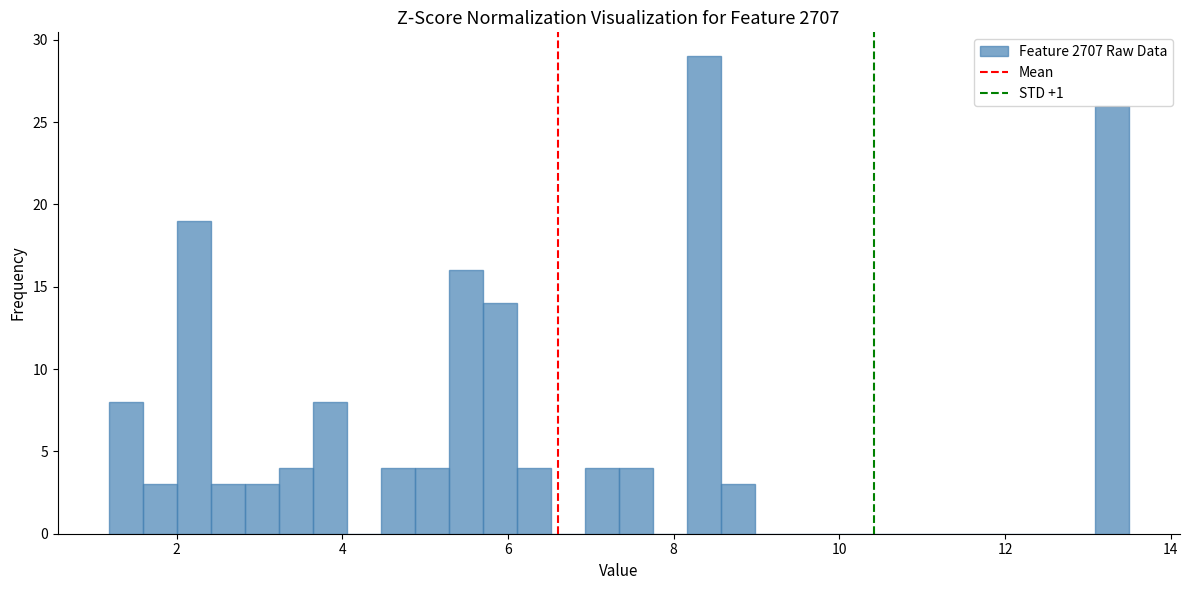

Read against the x-axis, roughly where is the centre of the tallest bar?

8.4